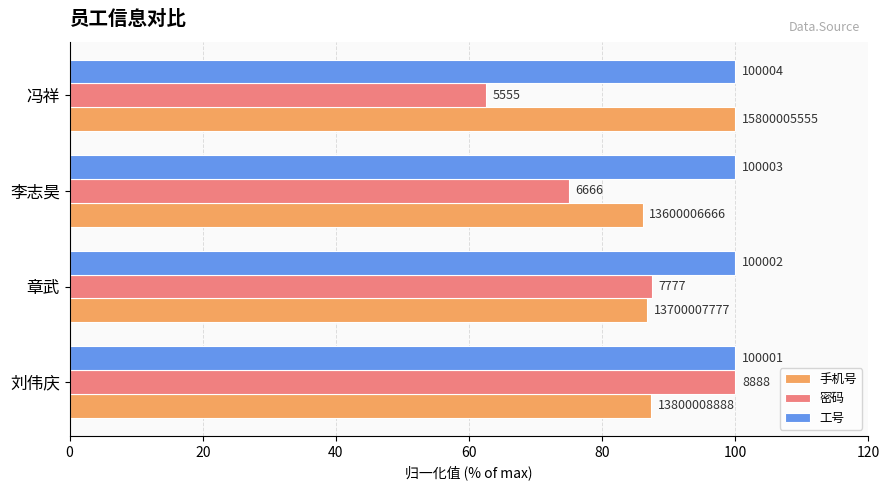

What are all the series names shown in the legend?

手机号, 密码, 工号